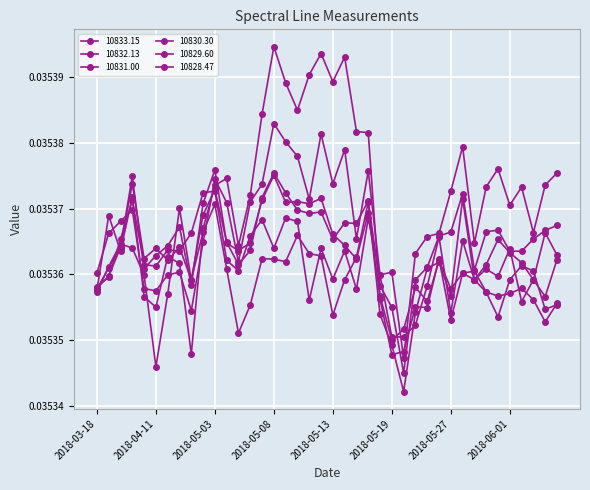

How many categories are shown in the chart?

40